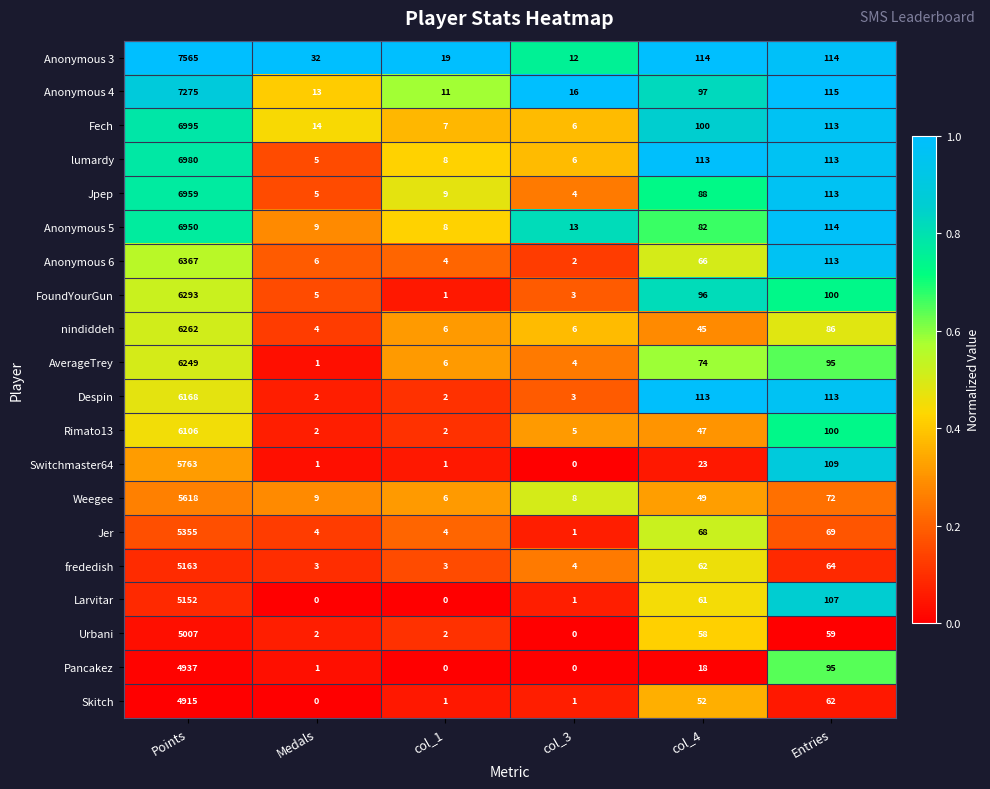

Is it true that Anonymous 4 equals 11 at col_1?

True